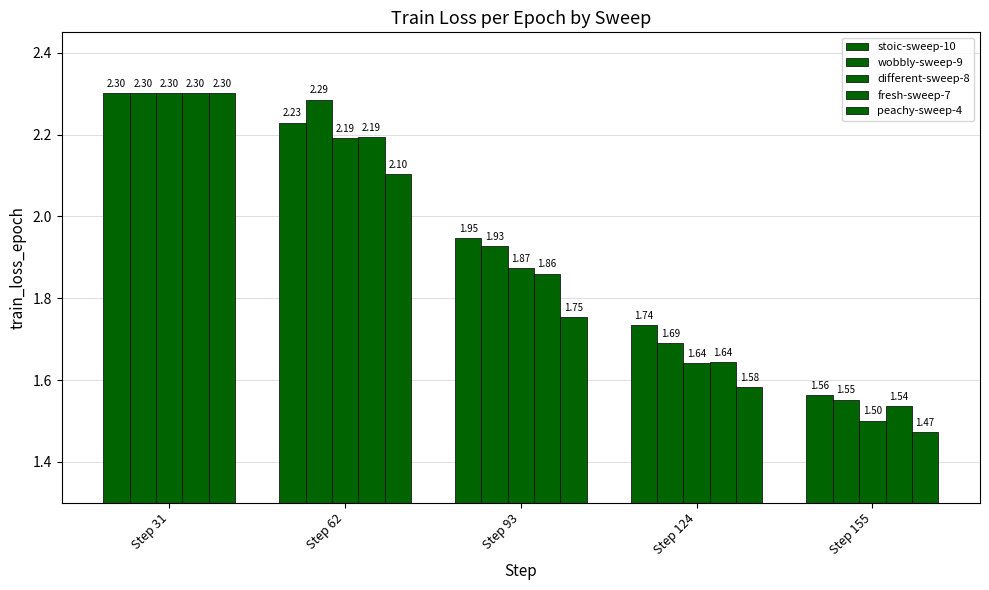

Rank the series at Step 124 from lowest to highest value.

peachy-sweep-4, different-sweep-8, fresh-sweep-7, wobbly-sweep-9, stoic-sweep-10